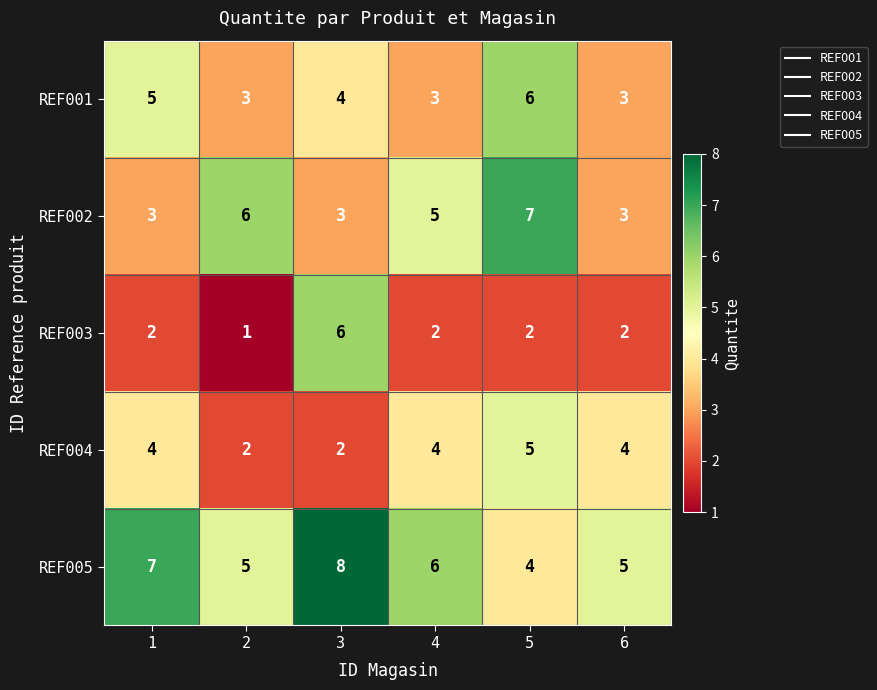

At how many categories does at least one series exceed 4?

6